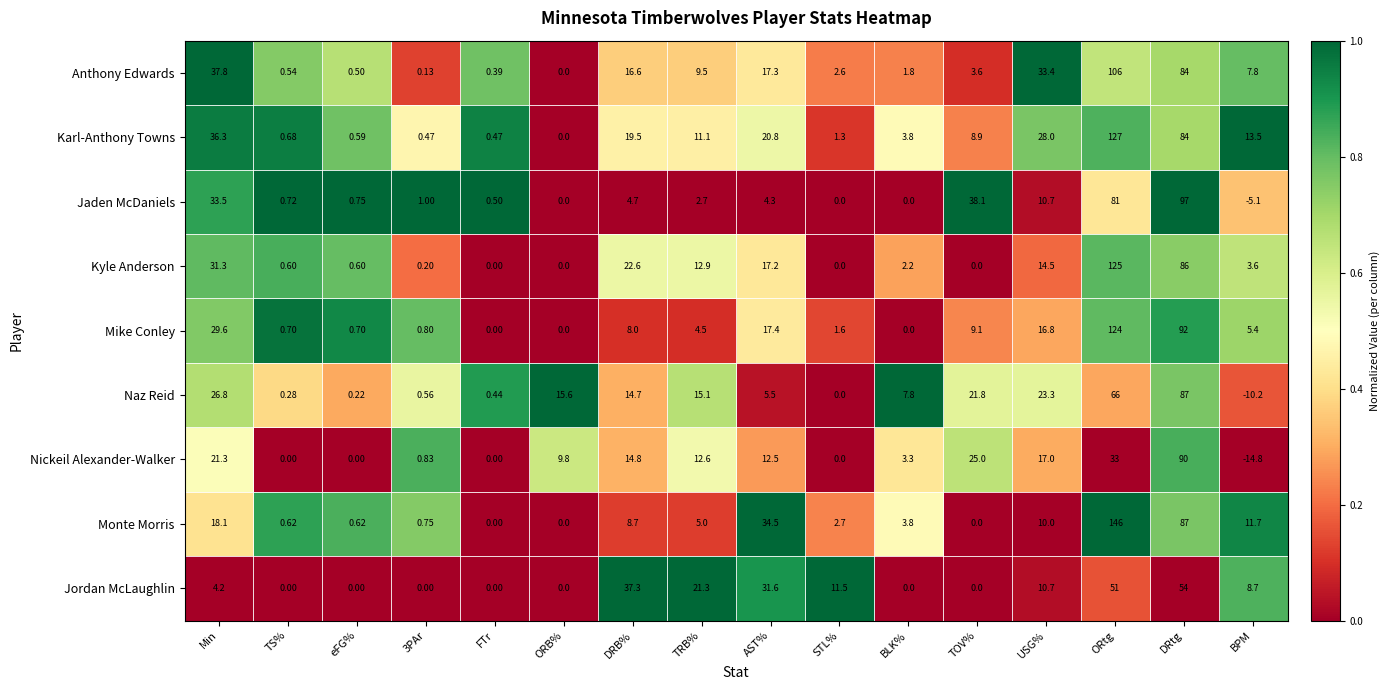

What is the difference between the highest and lowest values at TRB%?

18.6